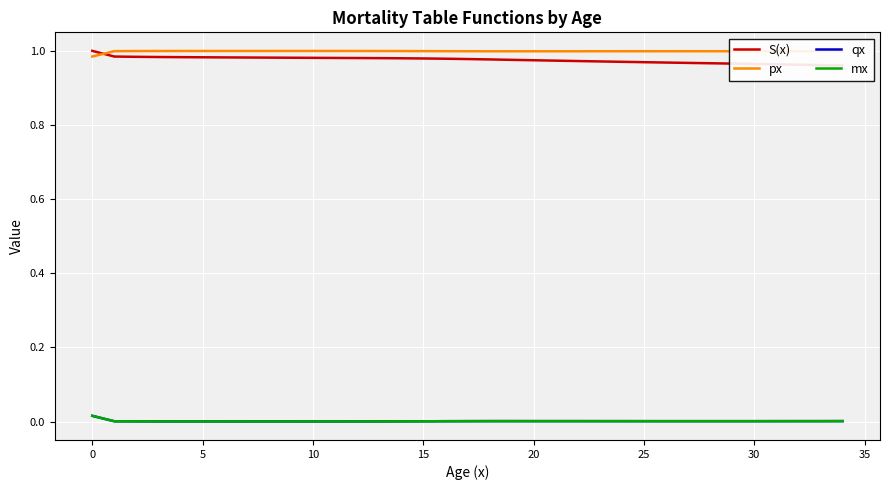

True or false: mx and px cross at least once.

False